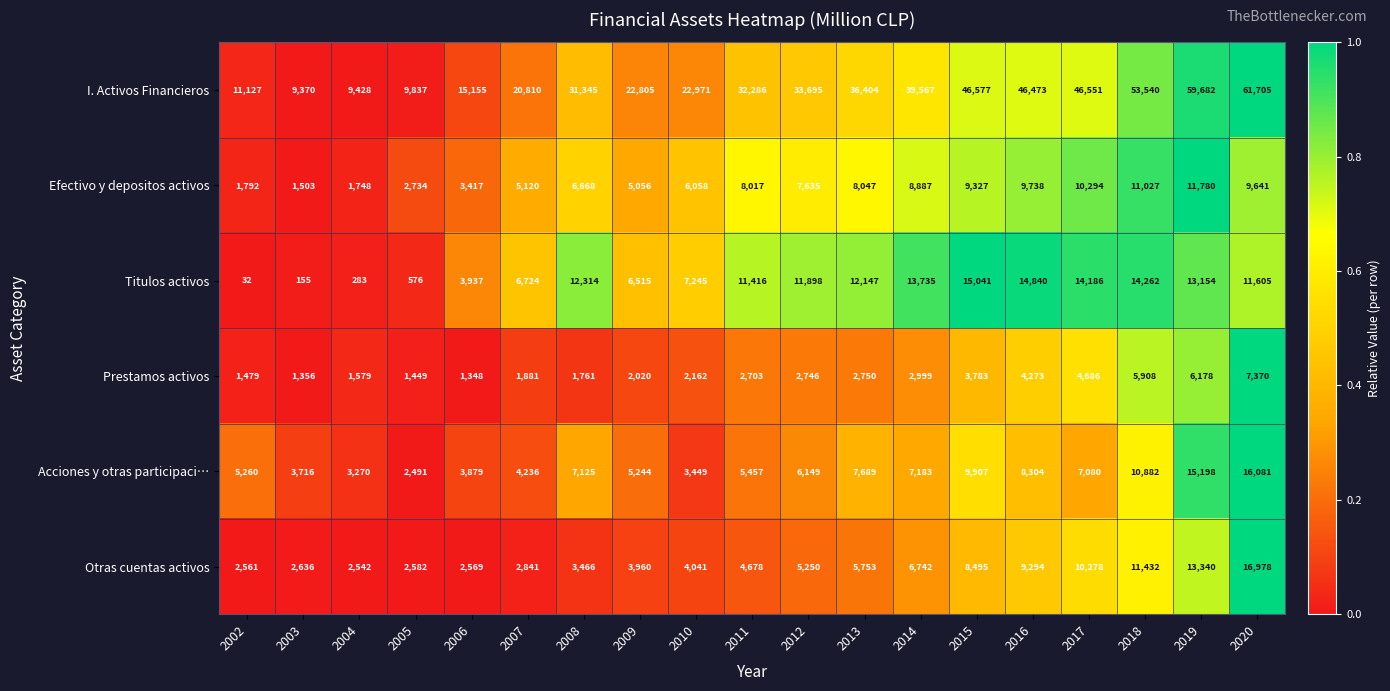

What is the spread (max minus min) of values at 2017?

41865